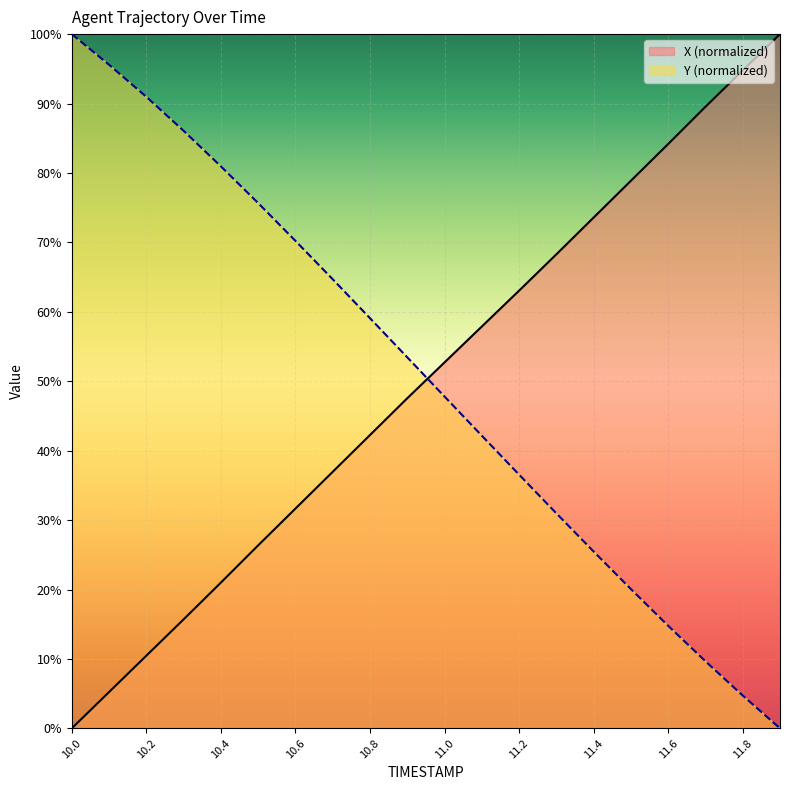

Is it true that Y equals 35.7 at 10.2?

False